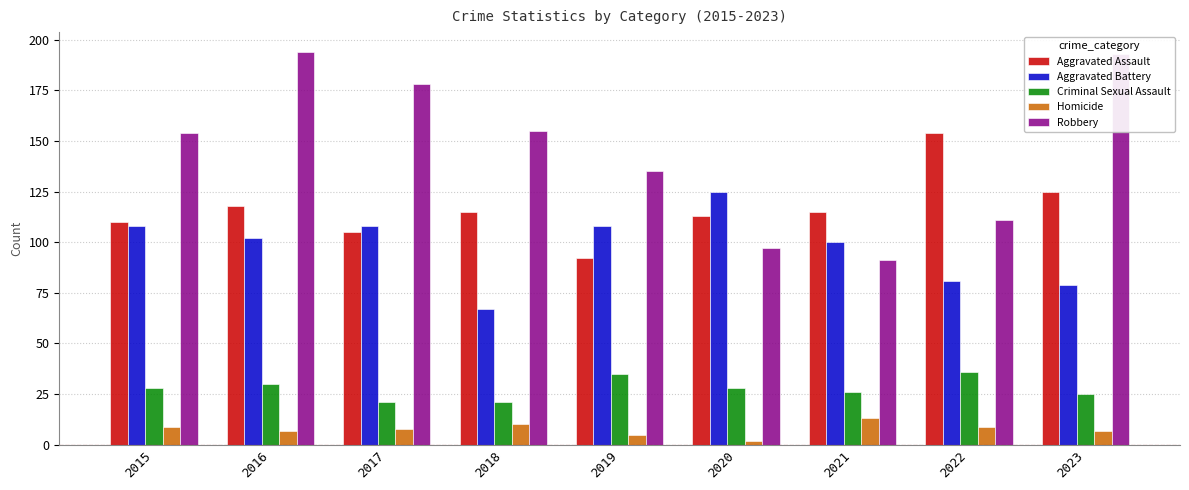

Is it true that Robbery equals 155 at 2021?

False